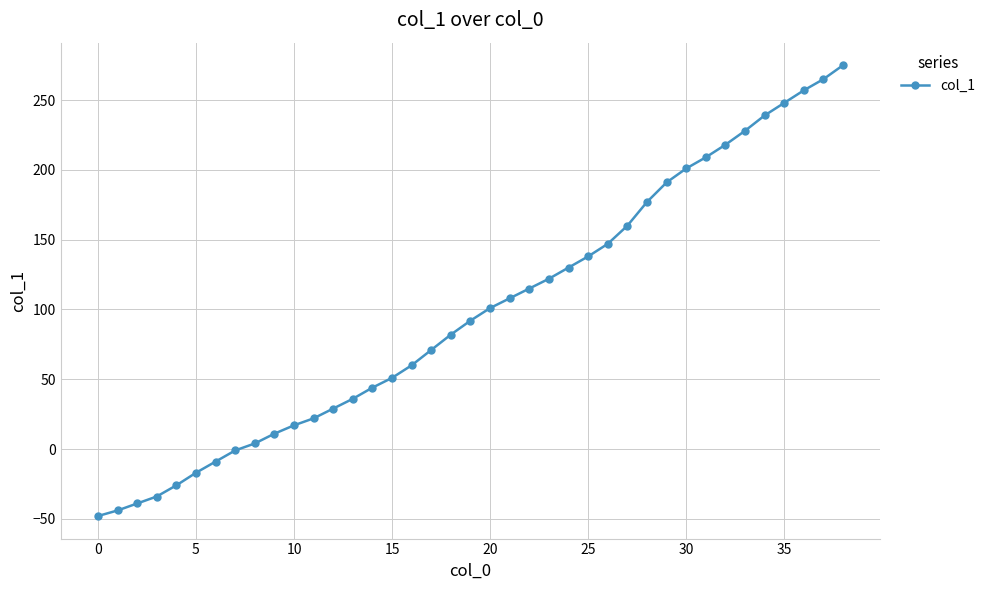

What is the smallest value displayed?

-48